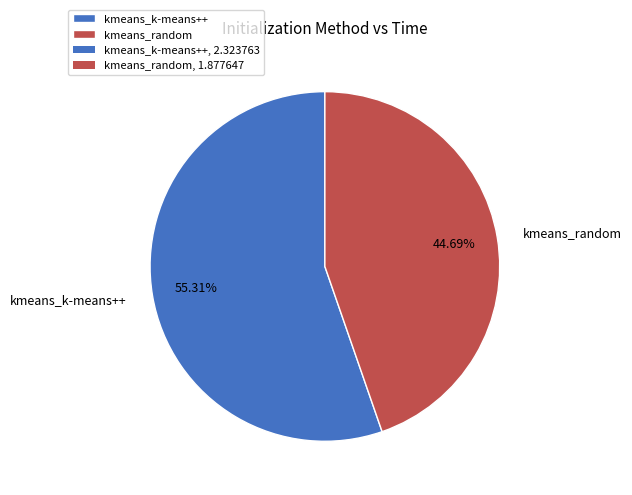

What is the largest slice in the pie chart?

kmeans_k-means++